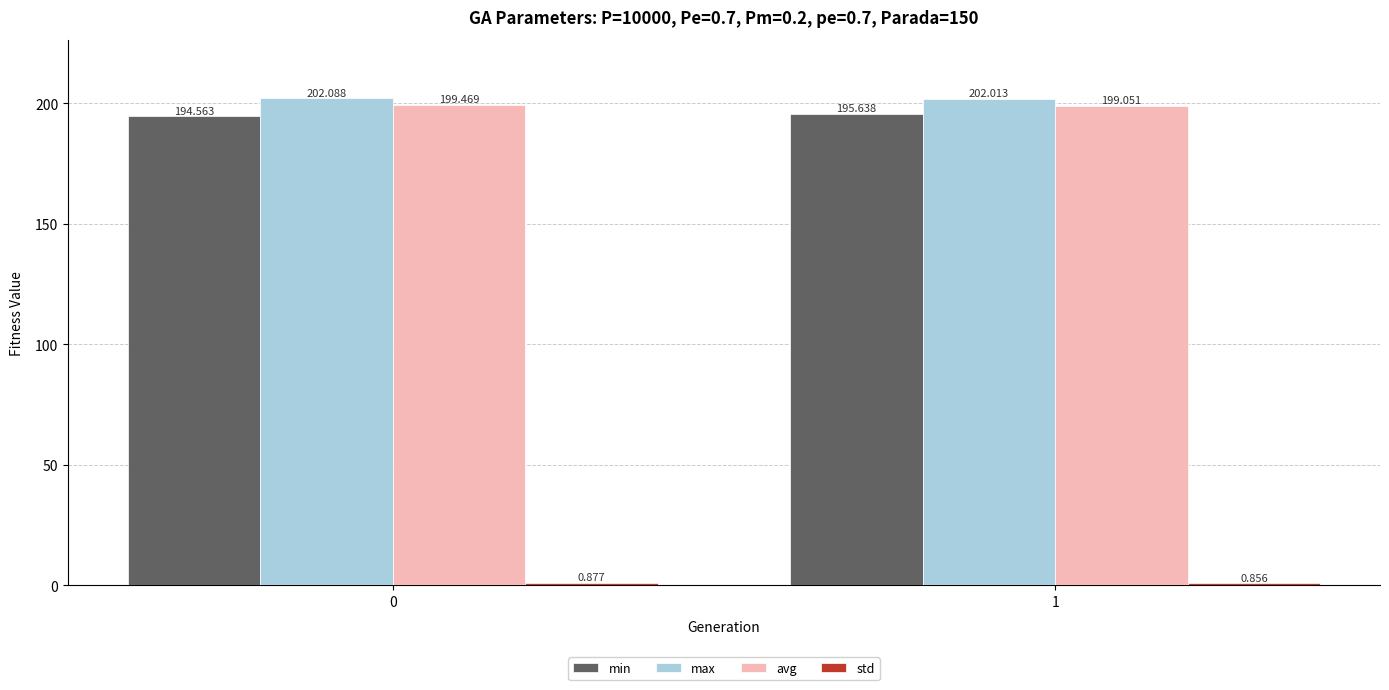

True or false: avg has a value of 130.3 at 1.

False